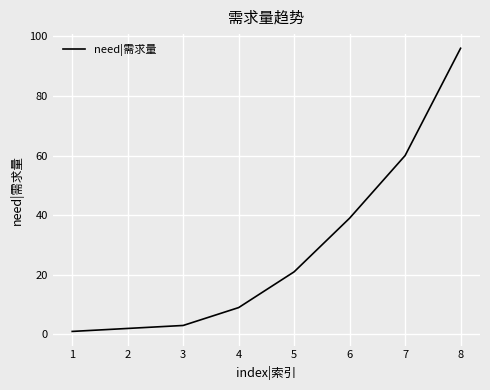

What is the minimum value shown in the chart?

1